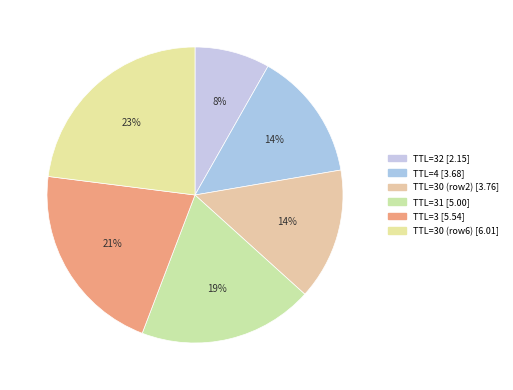

How many slices are in this pie chart?

6